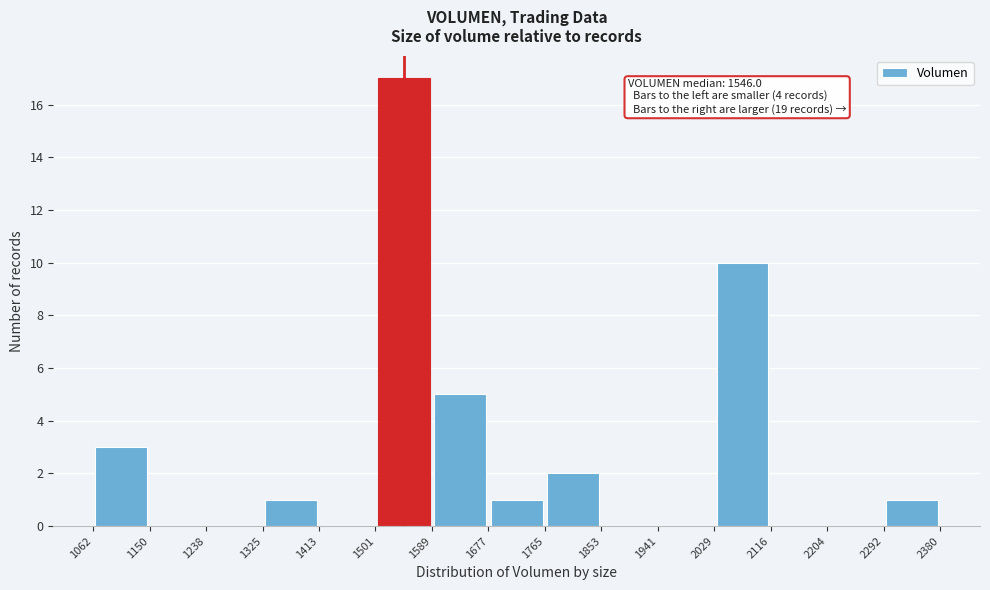

Over which range of the x-axis is the bar tallest?

1501 to 1589